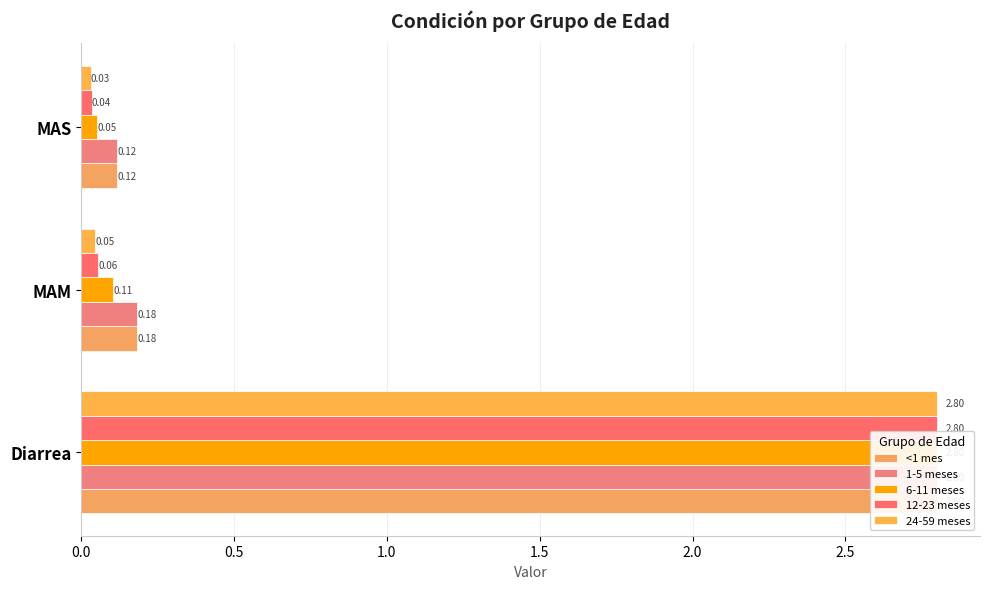

Reading right to left, transcribe all the data shown in this chart.

<1 mes: 0.1	0.2	2.8
1-5 meses: 0.1	0.2	2.8
6-11 meses: 0.1	0.1	2.8
12-23 meses: 0.0	0.1	2.8
24-59 meses: 0.0	0.0	2.8